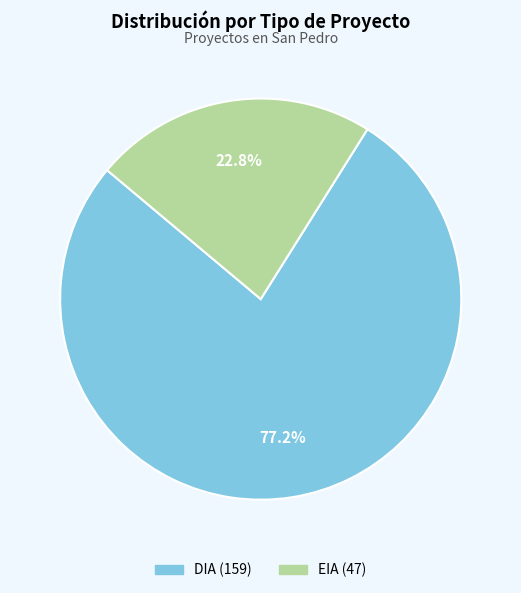

To the nearest percent, what is the difference between the DIA and EIA slice percentages?

54%